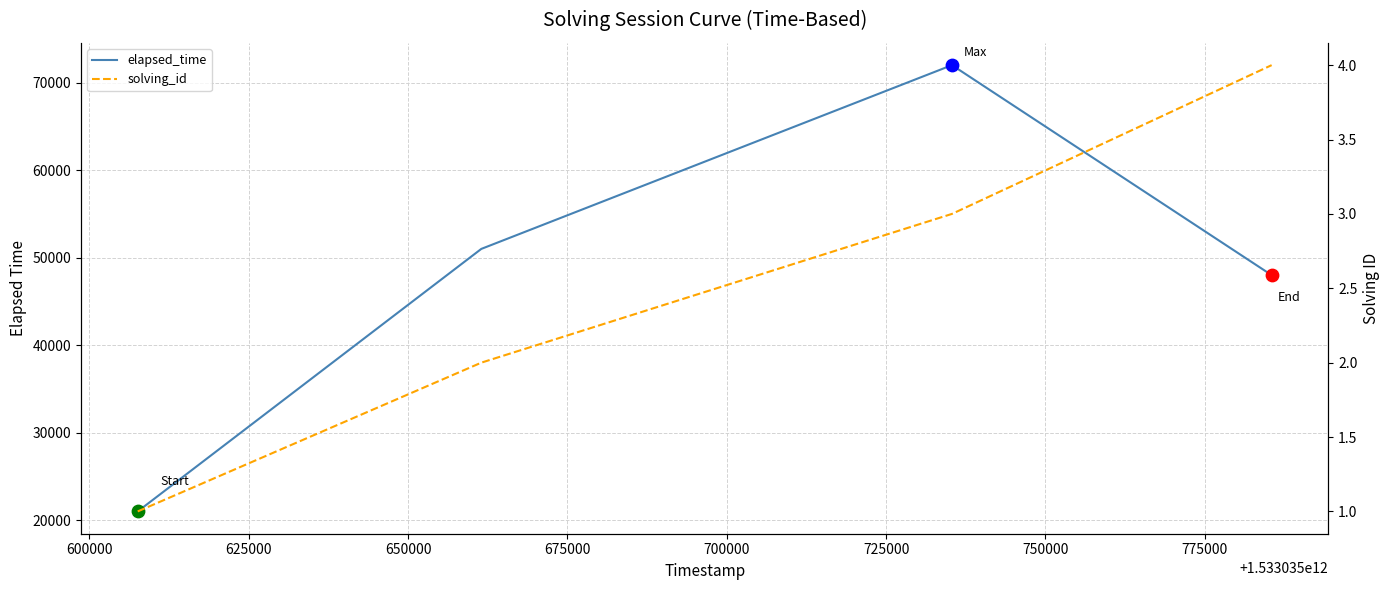

At how many categories does at least one series exceed 14332?

4